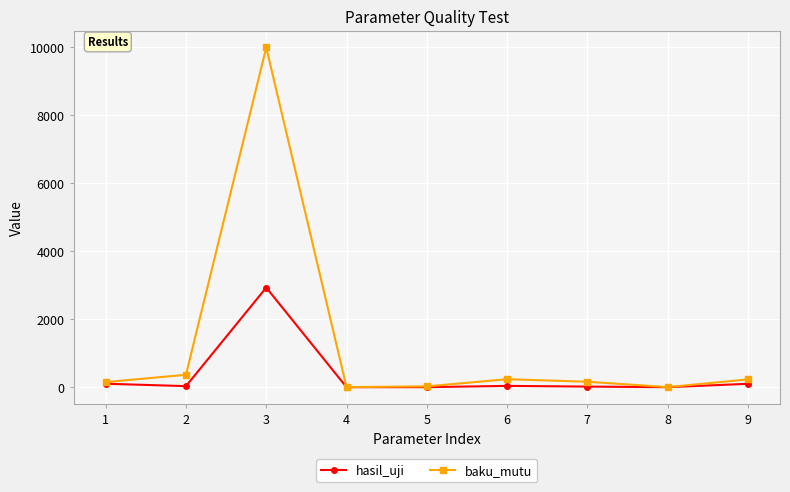

What is the value of the hasil_uji point at the 3rd from the left?

2932.0